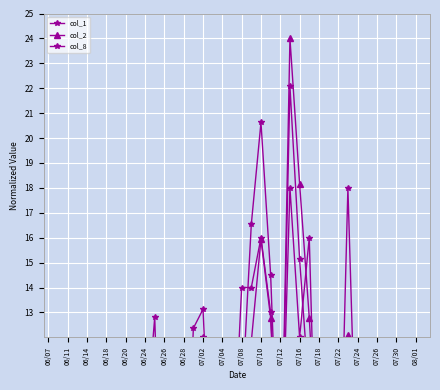

Reading left to right, transcribe all the data shown in this chart.

col_1: 0.2	0.5	0.2	2.4	1.4	0.0	0.0	7.3	2.6	4.9	8.0	12.8	0.5	0.5	2.7	12.4	13.1	4.6	0.0	6.2	9.2	16.5	20.6	14.5	4.2	22.1	15.1	9.7	4.1	2.4	0.9	7.8	0.9	2.5	1.5	1.7	2.0	4.3	5.9	3.2
col_2: 0.2	0.4	0.2	1.9	1.1	0.0	0.0	6.2	2.1	3.4	5.4	10.3	0.4	0.4	2.4	11.8	11.0	3.2	0.0	4.9	6.2	11.8	15.9	12.8	4.2	24.0	18.2	12.8	5.9	3.5	1.3	12.1	1.4	3.9	2.3	2.1	2.7	5.2	6.4	3.8
col_8: 1.0	2.0	1.0	7.0	3.0	0.0	0.0	9.0	8.0	8.0	5.0	11.0	1.0	1.0	4.0	9.0	12.0	6.0	0.0	6.0	14.0	14.0	16.0	13.0	5.0	18.0	12.0	16.0	2.0	5.0	3.0	18.0	5.0	2.0	2.0	4.0	2.0	7.0	10.0	5.0